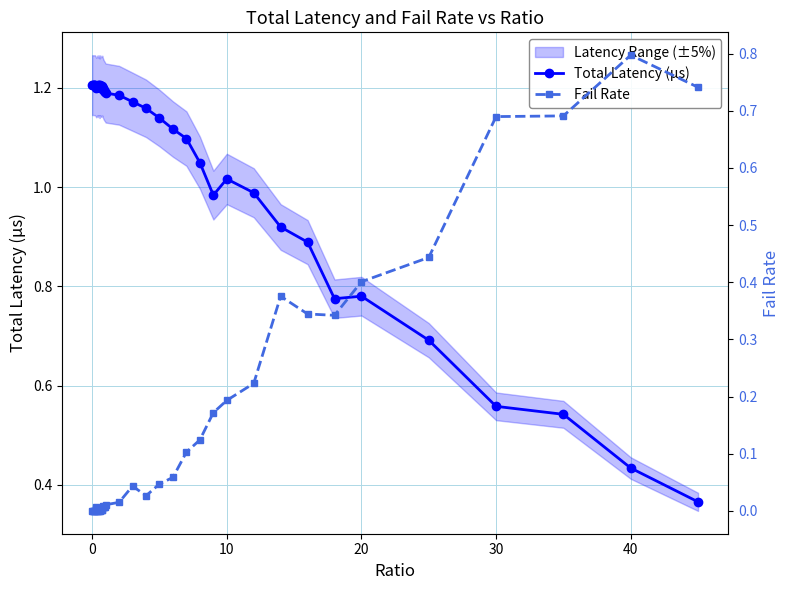

True or false: Total Latency (µs) has more than 0 interior local peaks.

True